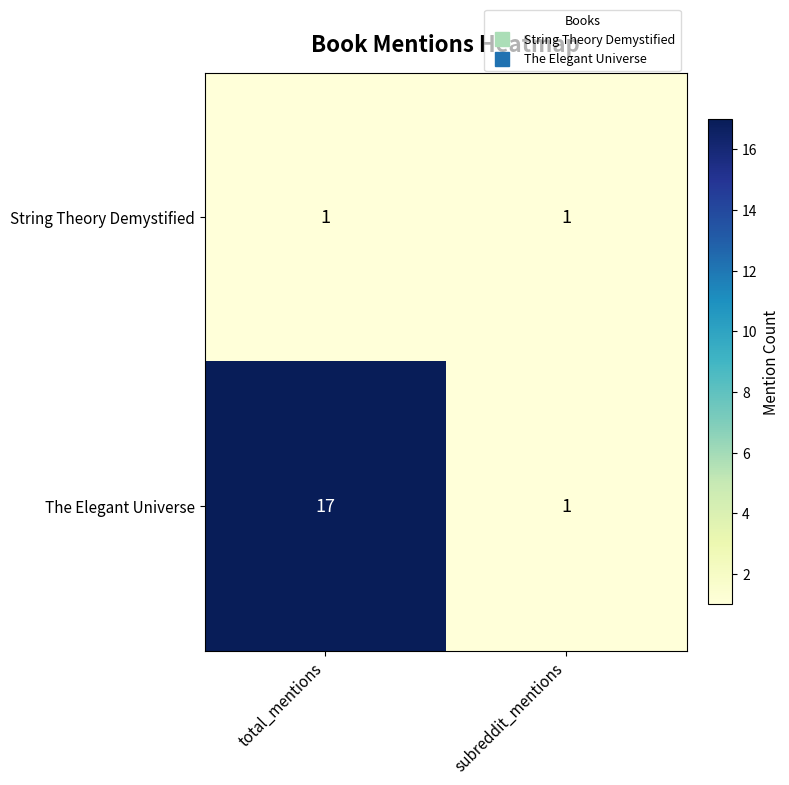

What is the average value of the The Elegant Universe series?

9